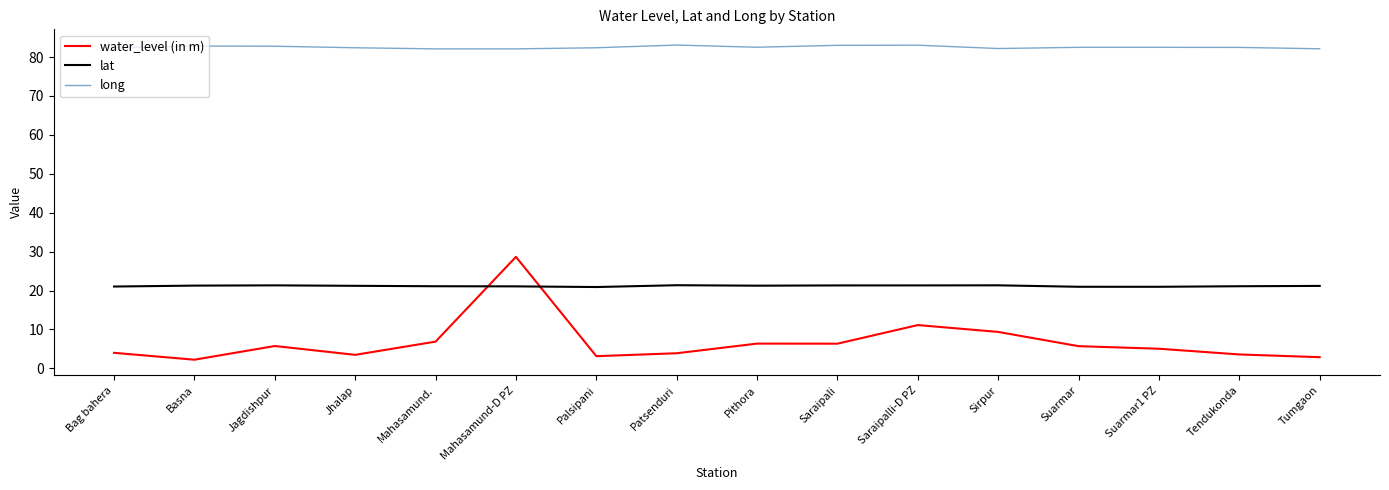

Which category has the highest value in the water_level (in m) series?

Mahasamund-D PZ